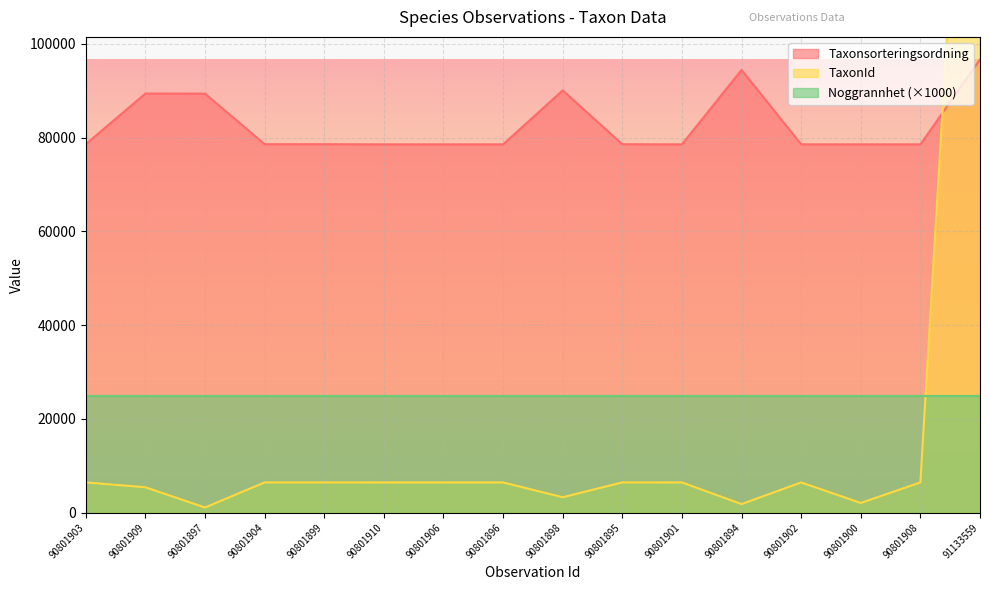

What is the difference between the Taxonsorteringsordning values at 90801894 and 90801910?

15871